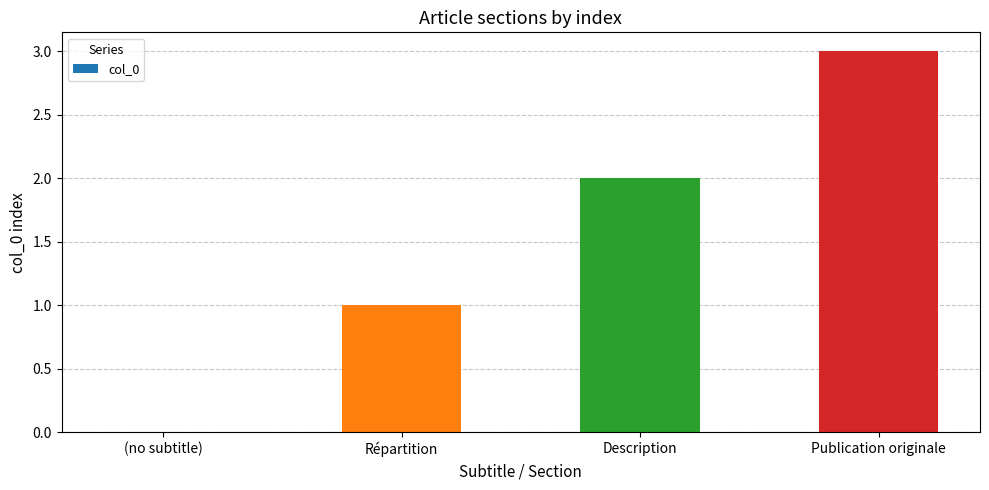

What is the maximum value shown in the chart?

3